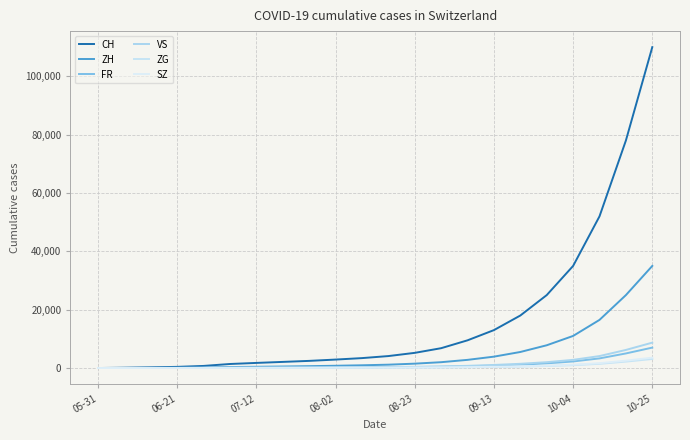

What are all the series names shown in the legend?

CH, ZH, FR, VS, ZG, SZ